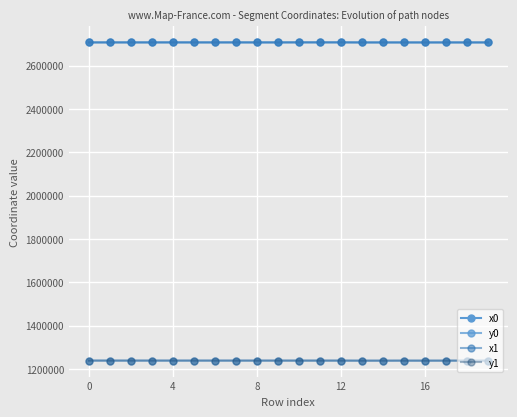

How many lines are shown in the chart?

4